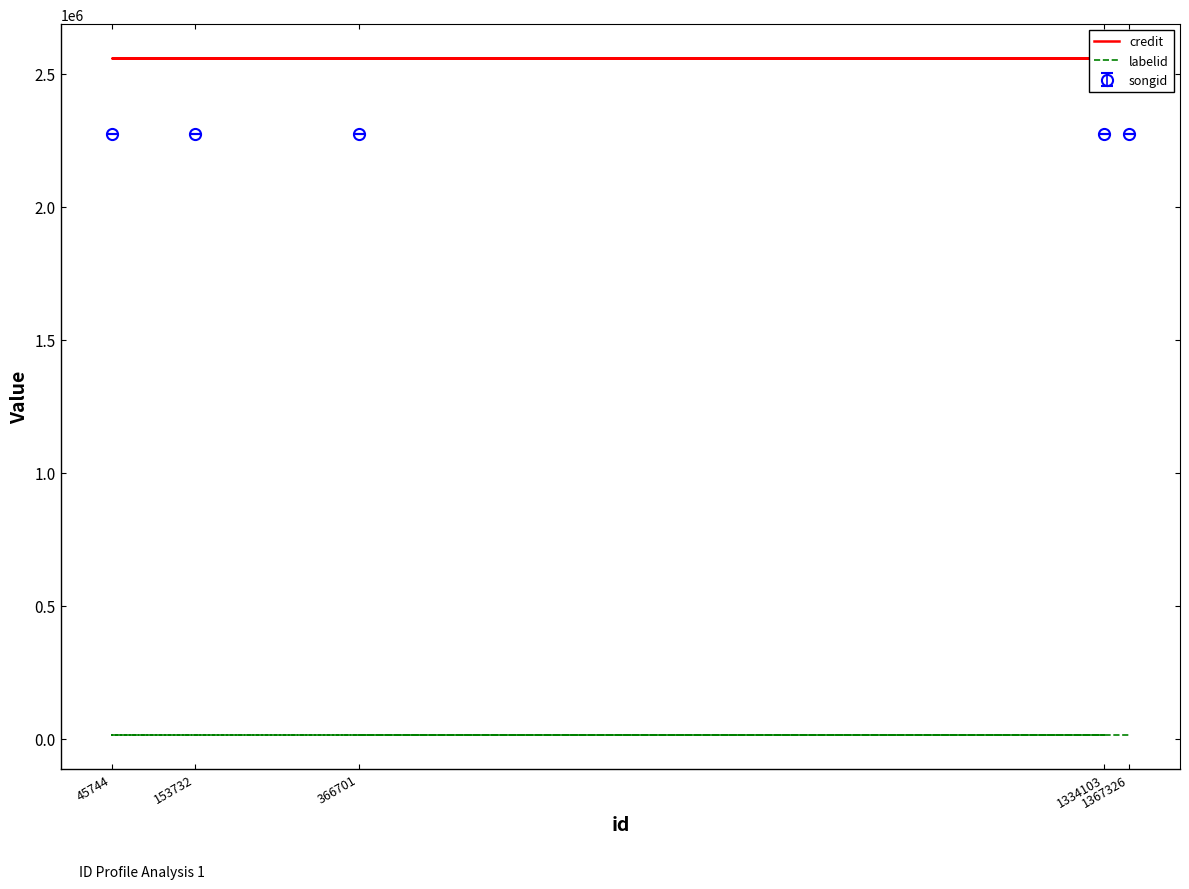

What is the maximum value shown in the chart?

2559458